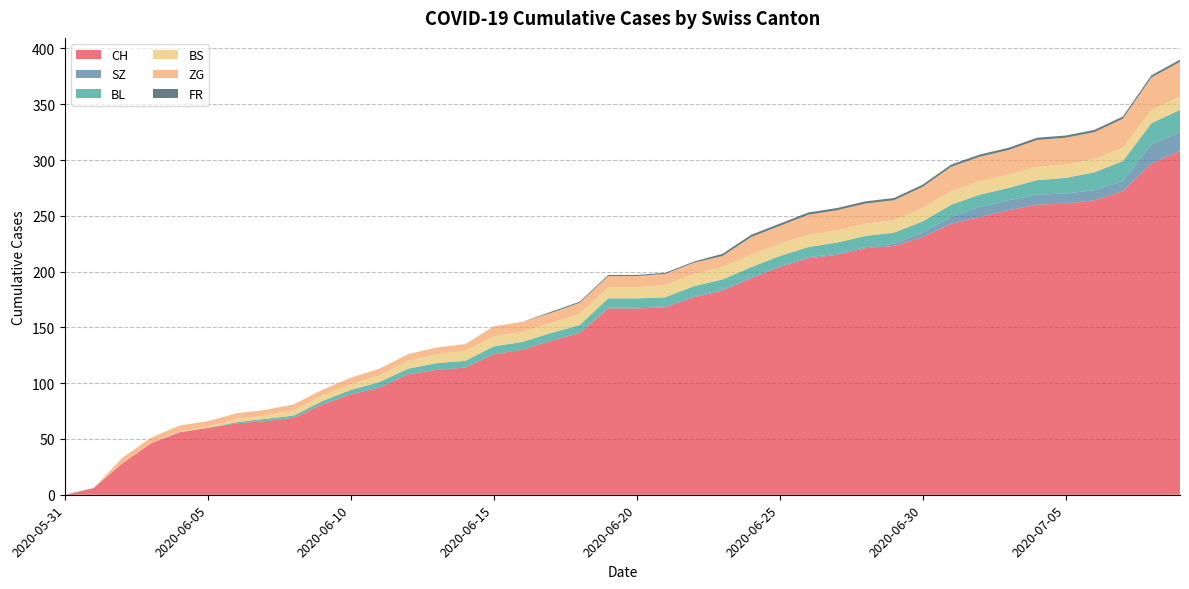

Reading left to right, extract all data points from this chart.

CH: 2020-05-31=0	2020-06-01=6	2020-06-02=28	2020-06-03=46	2020-06-04=56	2020-06-05=60	2020-06-06=64	2020-06-07=66	2020-06-08=69	2020-06-09=81	2020-06-10=90	2020-06-11=96	2020-06-12=108	2020-06-13=112	2020-06-14=114	2020-06-15=126	2020-06-16=130	2020-06-17=138	2020-06-18=145	2020-06-19=167	2020-06-20=167	2020-06-21=168	2020-06-22=177	2020-06-23=183	2020-06-24=194	2020-06-25=204	2020-06-26=212	2020-06-27=215	2020-06-28=221	2020-06-29=223	2020-06-30=231	2020-07-01=243	2020-07-02=249	2020-07-03=255	2020-07-04=260	2020-07-05=261	2020-07-06=264	2020-07-07=272	2020-07-08=297	2020-07-09=308
SZ: 2020-05-31=0	2020-06-01=0	2020-06-02=0	2020-06-03=0	2020-06-04=0	2020-06-05=0	2020-06-06=0	2020-06-07=0	2020-06-08=0	2020-06-09=0	2020-06-10=0	2020-06-11=0	2020-06-12=0	2020-06-13=0	2020-06-14=0	2020-06-15=0	2020-06-16=0	2020-06-17=0	2020-06-18=0	2020-06-19=1	2020-06-20=1	2020-06-21=1	2020-06-22=1	2020-06-23=1	2020-06-24=1	2020-06-25=1	2020-06-26=1	2020-06-27=1	2020-06-28=1	2020-06-29=2	2020-06-30=4	2020-07-01=6	2020-07-02=9	2020-07-03=9	2020-07-04=9	2020-07-05=9	2020-07-06=9	2020-07-07=9	2020-07-08=17	2020-07-09=17
BL: 2020-05-31=0	2020-06-01=0	2020-06-02=0	2020-06-03=0	2020-06-04=0	2020-06-05=0	2020-06-06=1	2020-06-07=2	2020-06-08=2	2020-06-09=3	2020-06-10=4	2020-06-11=5	2020-06-12=5	2020-06-13=6	2020-06-14=6	2020-06-15=7	2020-06-16=7	2020-06-17=7	2020-06-18=7	2020-06-19=8	2020-06-20=8	2020-06-21=8	2020-06-22=9	2020-06-23=9	2020-06-24=9	2020-06-25=9	2020-06-26=9	2020-06-27=10	2020-06-28=10	2020-06-29=10	2020-06-30=10	2020-07-01=11	2020-07-02=11	2020-07-03=11	2020-07-04=13	2020-07-05=14	2020-07-06=16	2020-07-07=18	2020-07-08=19	2020-07-09=20
BS: 2020-05-31=0	2020-06-01=0	2020-06-02=0	2020-06-03=0	2020-06-04=1	2020-06-05=1	2020-06-06=3	2020-06-07=3	2020-06-08=5	2020-06-09=5	2020-06-10=5	2020-06-11=6	2020-06-12=7	2020-06-13=8	2020-06-14=9	2020-06-15=9	2020-06-16=9	2020-06-17=9	2020-06-18=10	2020-06-19=10	2020-06-20=10	2020-06-21=11	2020-06-22=11	2020-06-23=11	2020-06-24=11	2020-06-25=11	2020-06-26=11	2020-06-27=11	2020-06-28=11	2020-06-29=11	2020-06-30=12	2020-07-01=12	2020-07-02=12	2020-07-03=12	2020-07-04=12	2020-07-05=12	2020-07-06=12	2020-07-07=12	2020-07-08=12	2020-07-09=12
ZG: 2020-05-31=0	2020-06-01=0	2020-06-02=5	2020-06-03=5	2020-06-04=5	2020-06-05=5	2020-06-06=5	2020-06-07=5	2020-06-08=5	2020-06-09=5	2020-06-10=6	2020-06-11=6	2020-06-12=6	2020-06-13=6	2020-06-14=6	2020-06-15=9	2020-06-16=9	2020-06-17=9	2020-06-18=10	2020-06-19=10	2020-06-20=10	2020-06-21=10	2020-06-22=10	2020-06-23=10	2020-06-24=16	2020-06-25=16	2020-06-26=18	2020-06-27=18	2020-06-28=18	2020-06-29=18	2020-06-30=19	2020-07-01=22	2020-07-02=22	2020-07-03=22	2020-07-04=24	2020-07-05=24	2020-07-06=24	2020-07-07=26	2020-07-08=29	2020-07-09=31
FR: 2020-05-31=0	2020-06-01=0	2020-06-02=0	2020-06-03=0	2020-06-04=0	2020-06-05=0	2020-06-06=0	2020-06-07=0	2020-06-08=0	2020-06-09=0	2020-06-10=0	2020-06-11=0	2020-06-12=0	2020-06-13=0	2020-06-14=0	2020-06-15=0	2020-06-16=0	2020-06-17=1	2020-06-18=1	2020-06-19=1	2020-06-20=1	2020-06-21=1	2020-06-22=1	2020-06-23=2	2020-06-24=2	2020-06-25=2	2020-06-26=2	2020-06-27=2	2020-06-28=2	2020-06-29=2	2020-06-30=2	2020-07-01=2	2020-07-02=2	2020-07-03=2	2020-07-04=2	2020-07-05=2	2020-07-06=2	2020-07-07=2	2020-07-08=2	2020-07-09=2